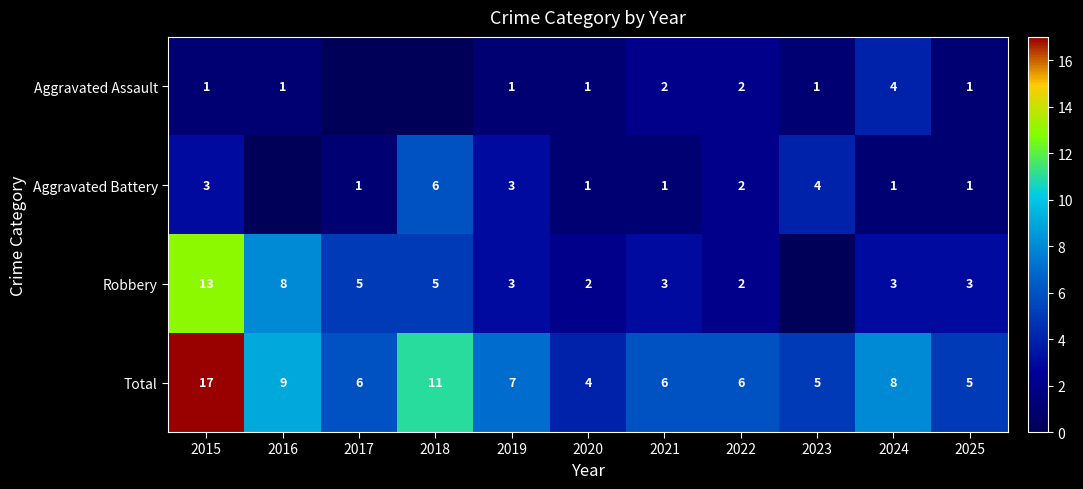

Where does the Total series first go above 6?

2015